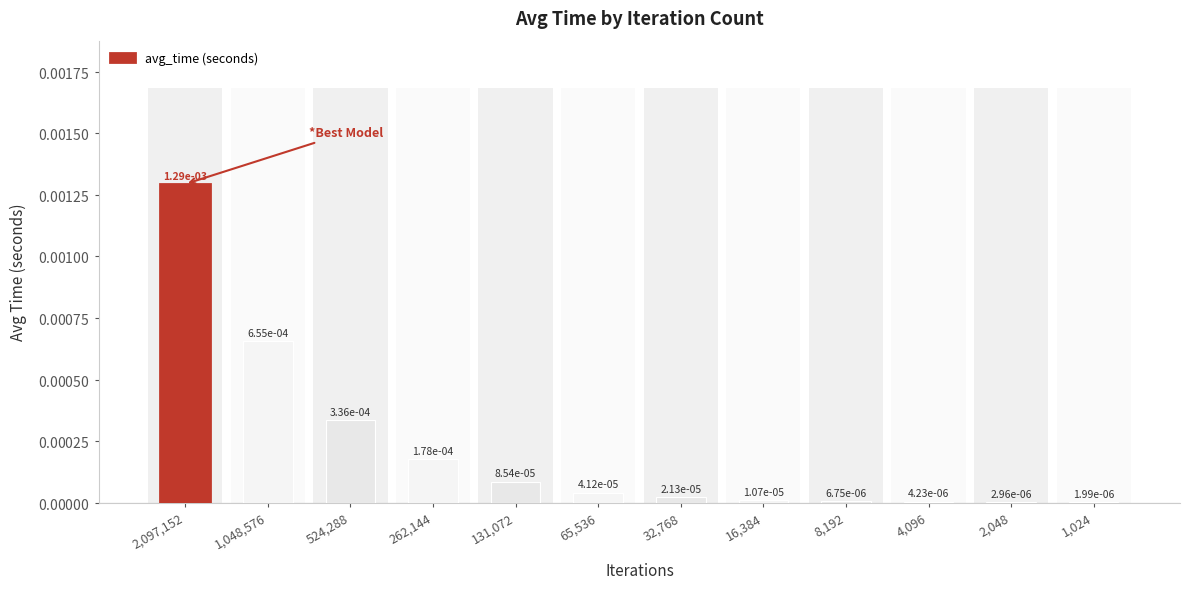

What is the label of the 7th bar from the left?

32,768